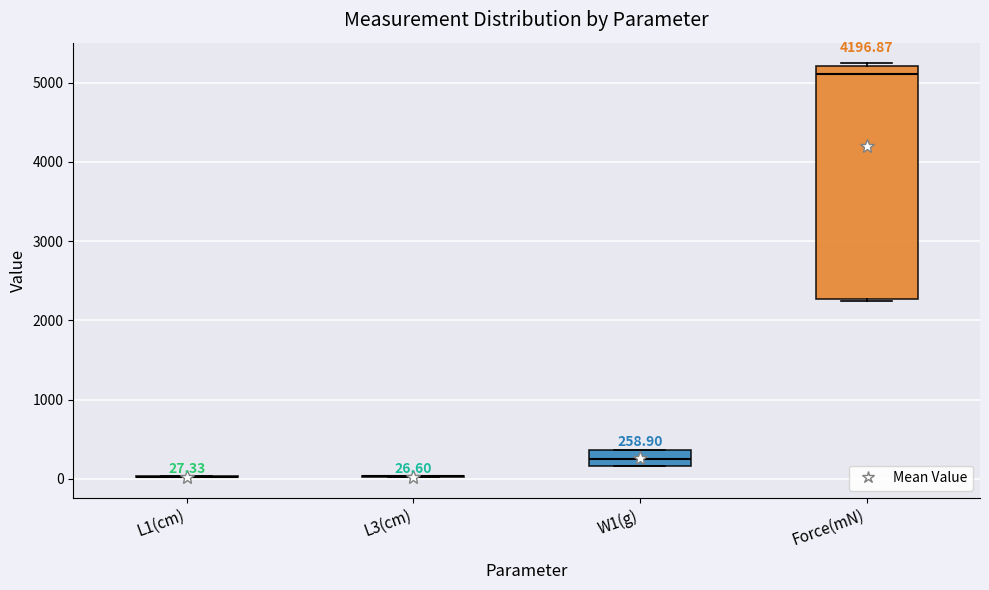

Comparing the boxes themselves (not the whiskers), which one is the tallest?

Force(mN)